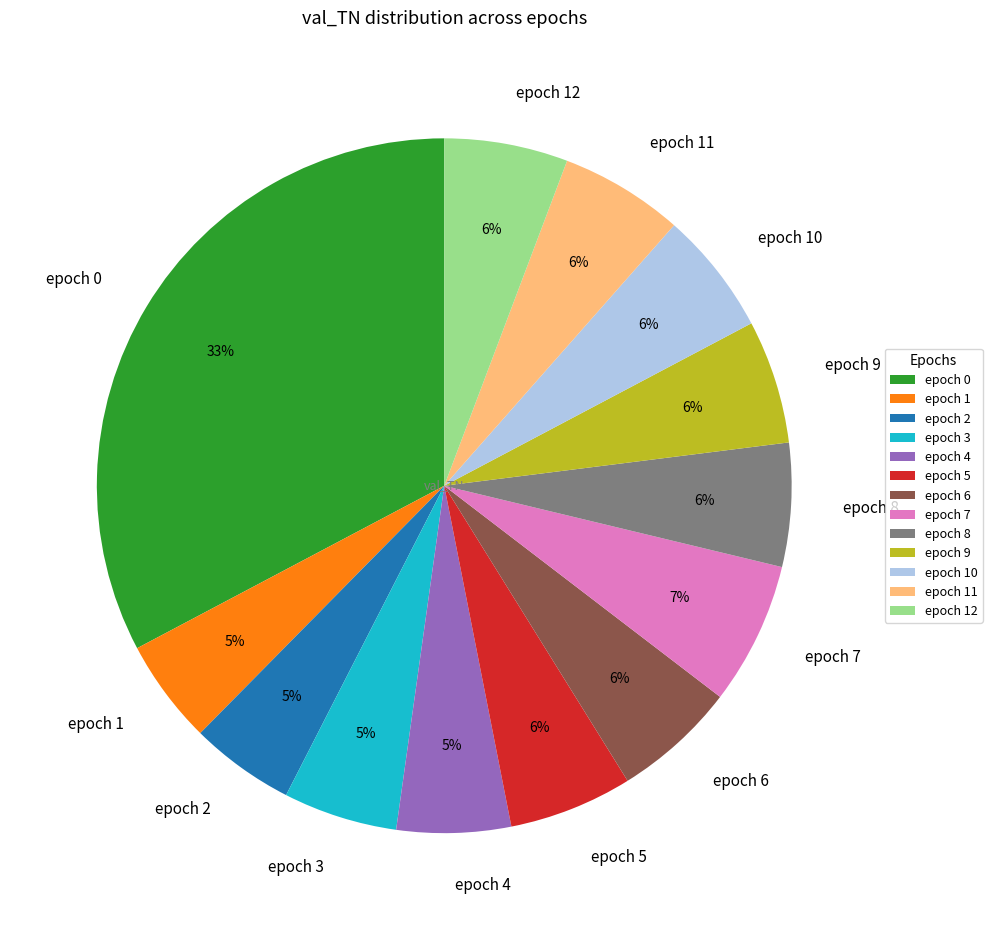

Is there any slice that represents more than half of the pie?

No